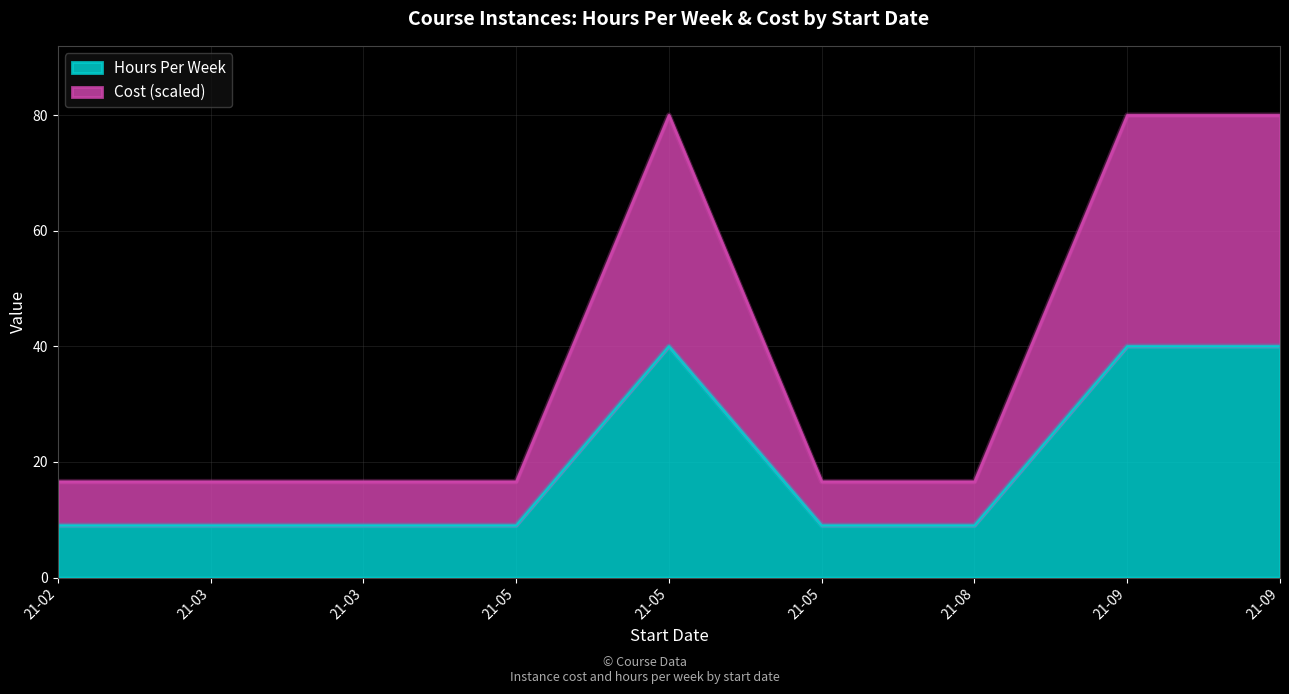

List the labels in order of Hours Per Week value, smallest first.

21-02, 21-03, 21-03, 21-05, 21-05, 21-08, 21-05, 21-09, 21-09